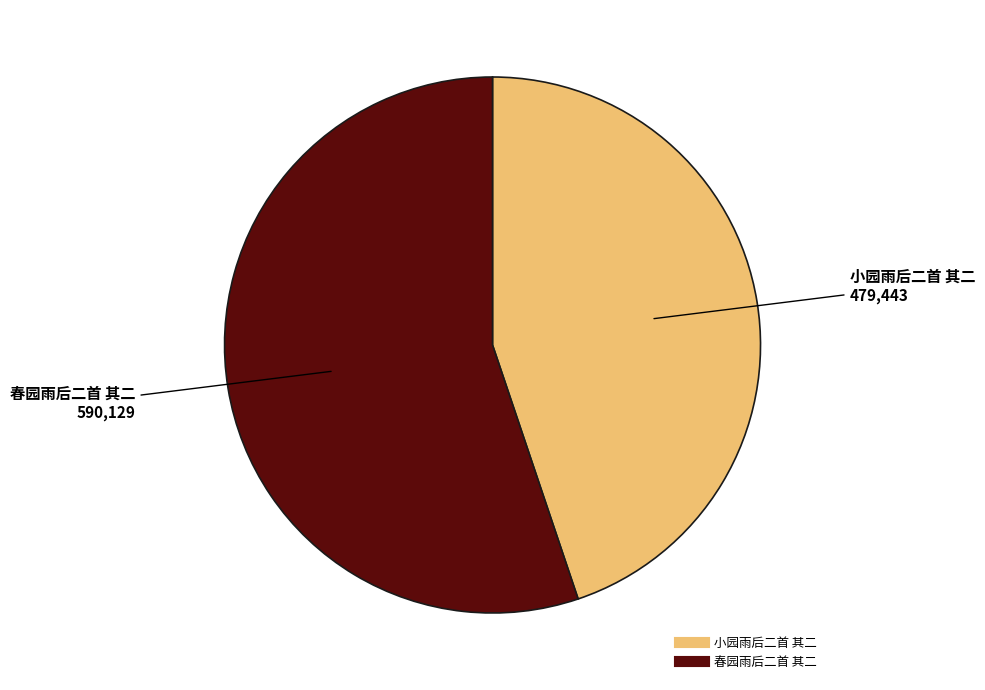

True or false: 春园雨后二首 其二 accounts for 44% of the total.

False